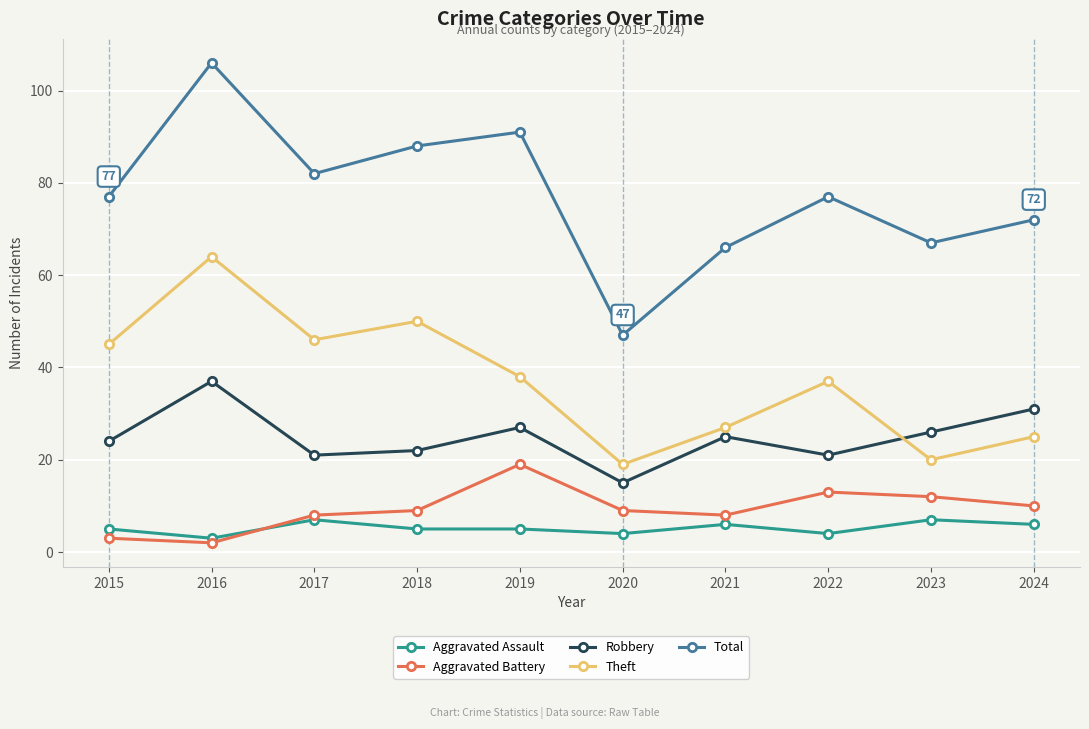

At which label is Theft closest to 41?

2019